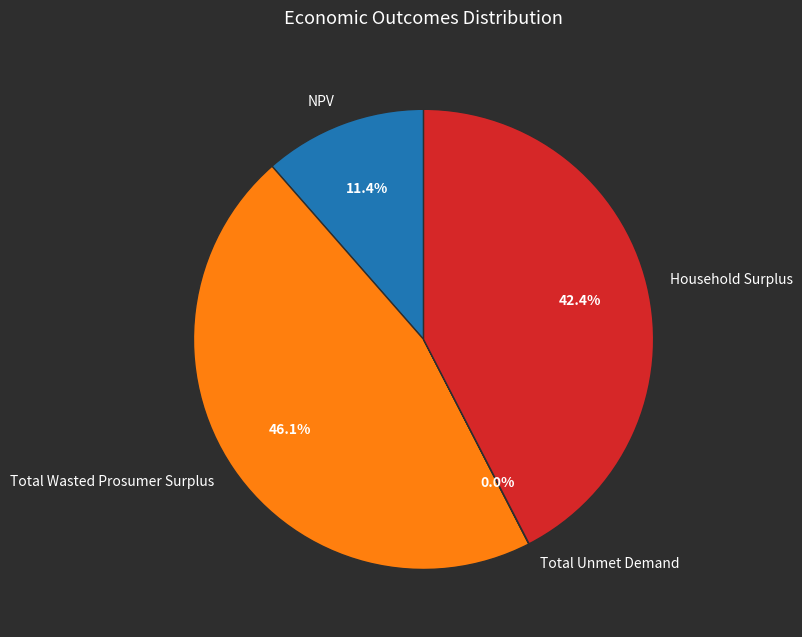

What percentage is NOT represented by NPV?

88.6%